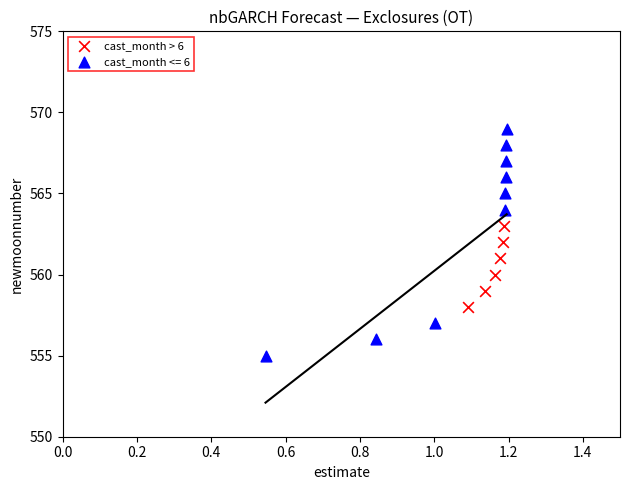

Which series contains the highest Y value?

cast_month <= 6